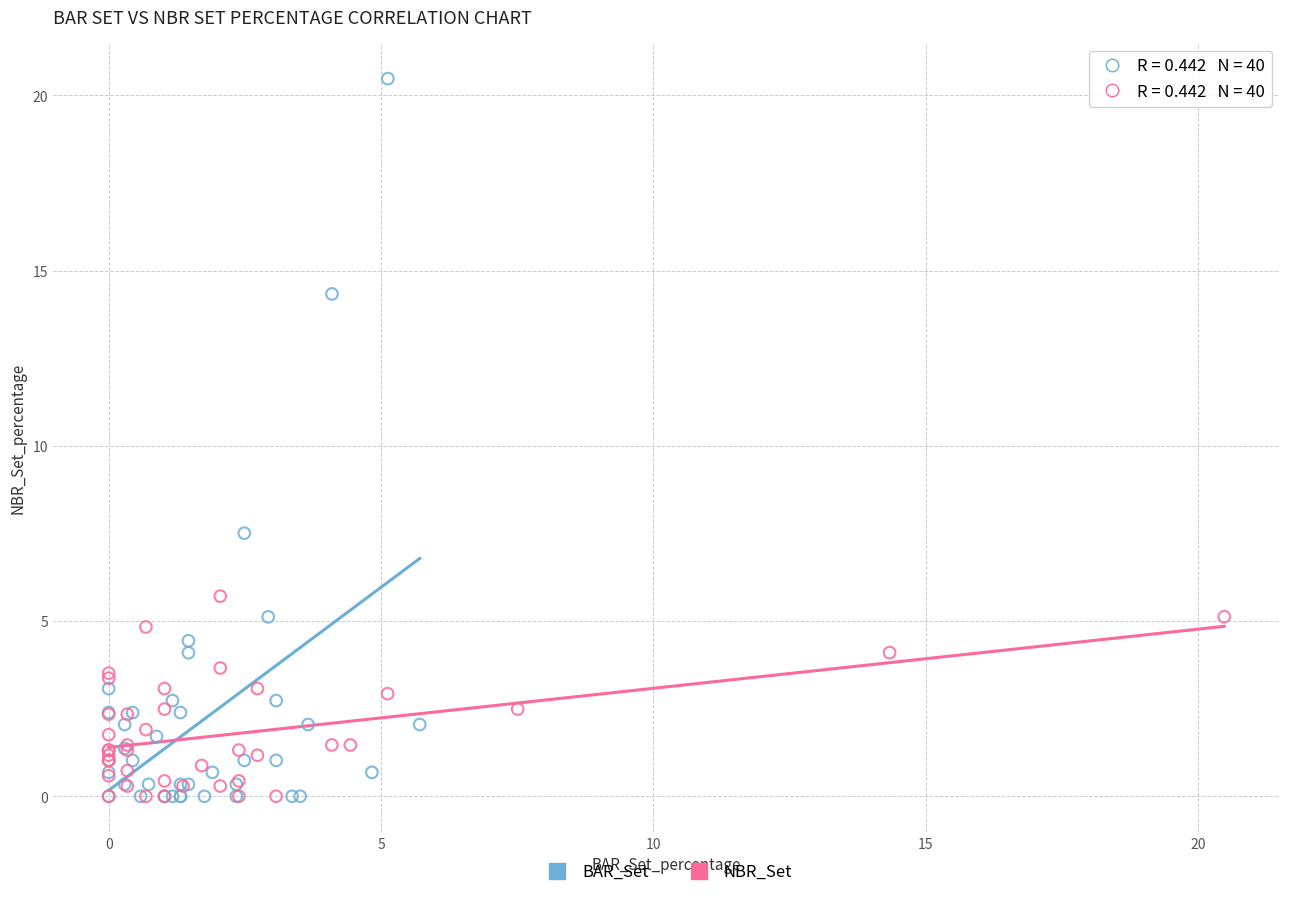

Which series reaches the maximum Y coordinate?

BAR_Set